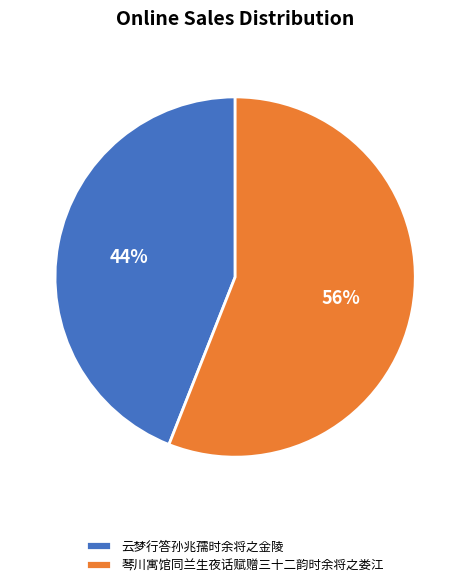

To the nearest percent, what is the combined percentage of 琴川寓馆同兰生夜话赋赠三十二韵时余将之娄江 and 云梦行答孙兆孺时余将之金陵?

100%